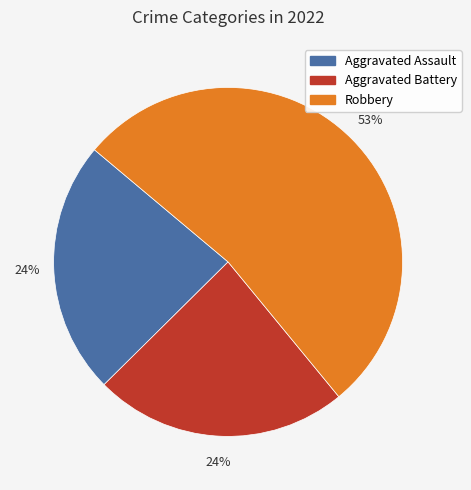

To the nearest percent, what is the average slice percentage?

33%